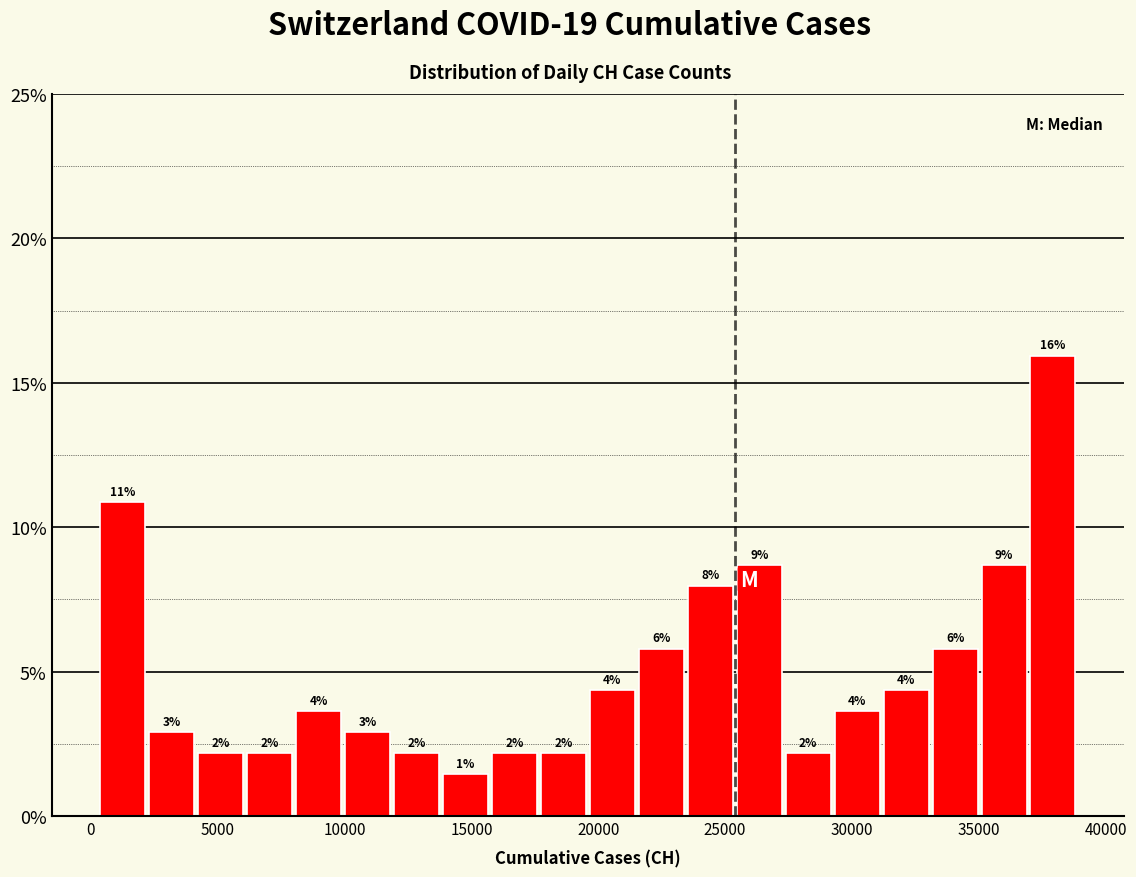

Around what value on the x-axis is the tallest bar? Give the approximate position of its centre, as read against the axis.

38000